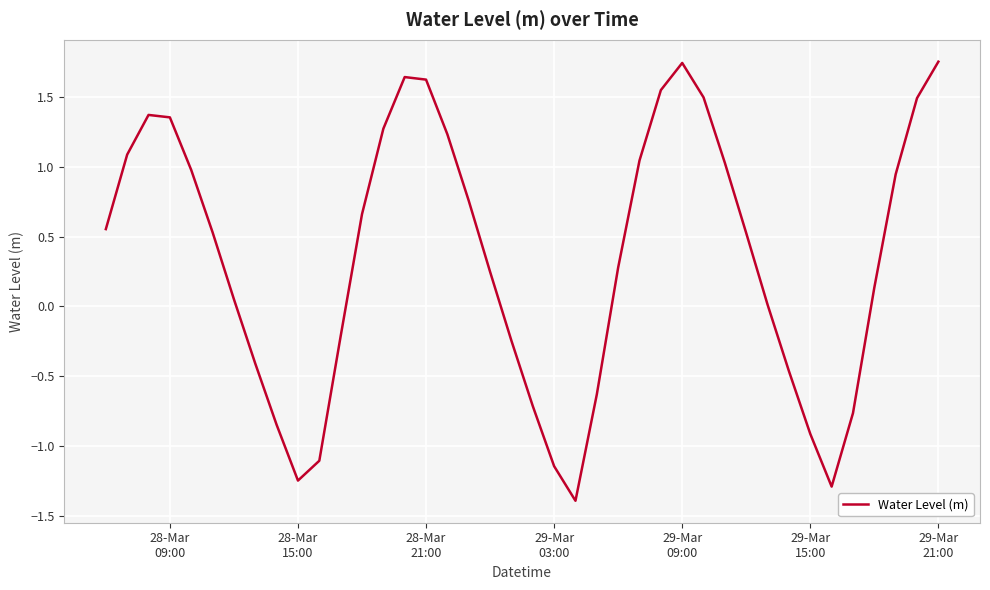

What is the minimum value shown in the chart?

-1.4